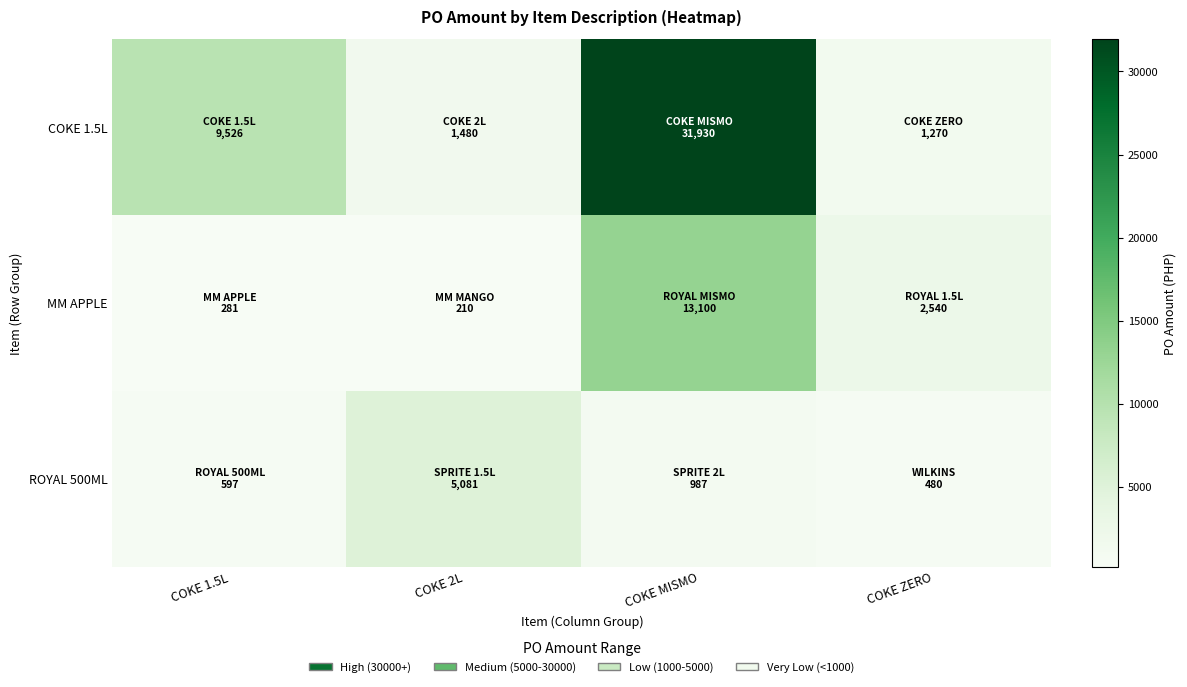

Between COKE ZERO and COKE MISMO, which is larger?

COKE MISMO